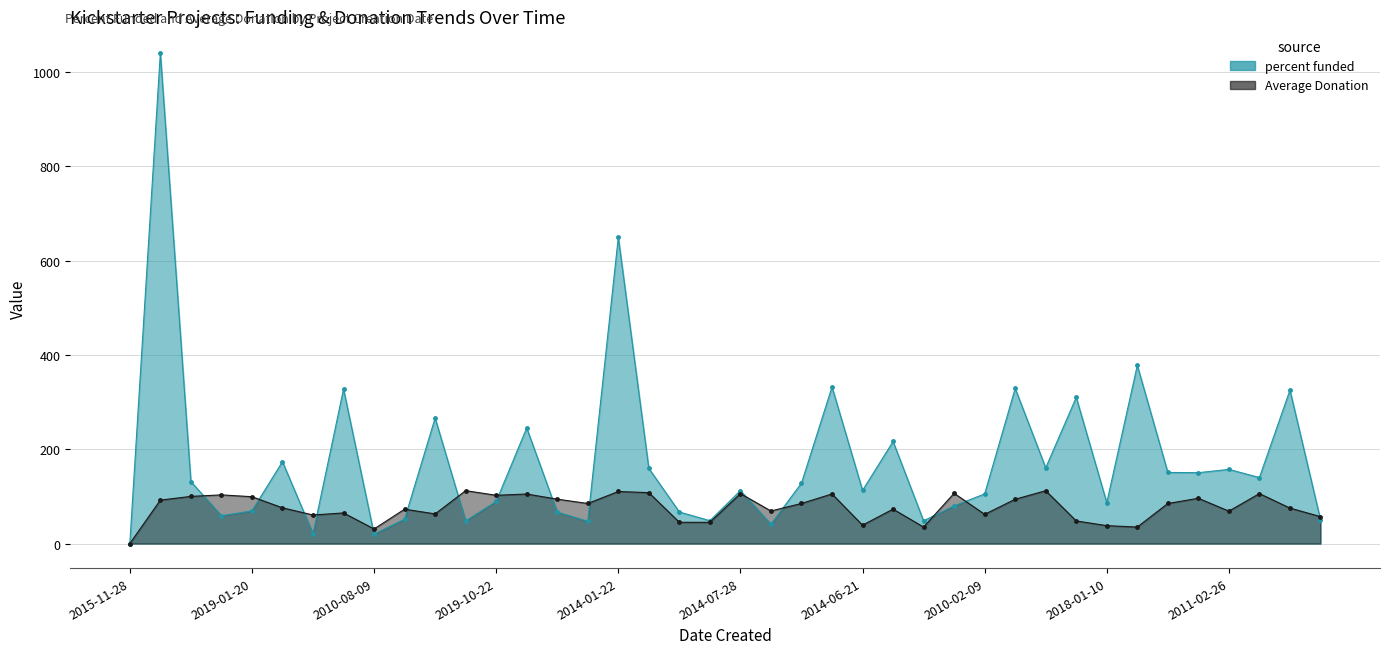

At 2016-06-11, list the series in order from smallest to largest.

Average Donation, percent funded